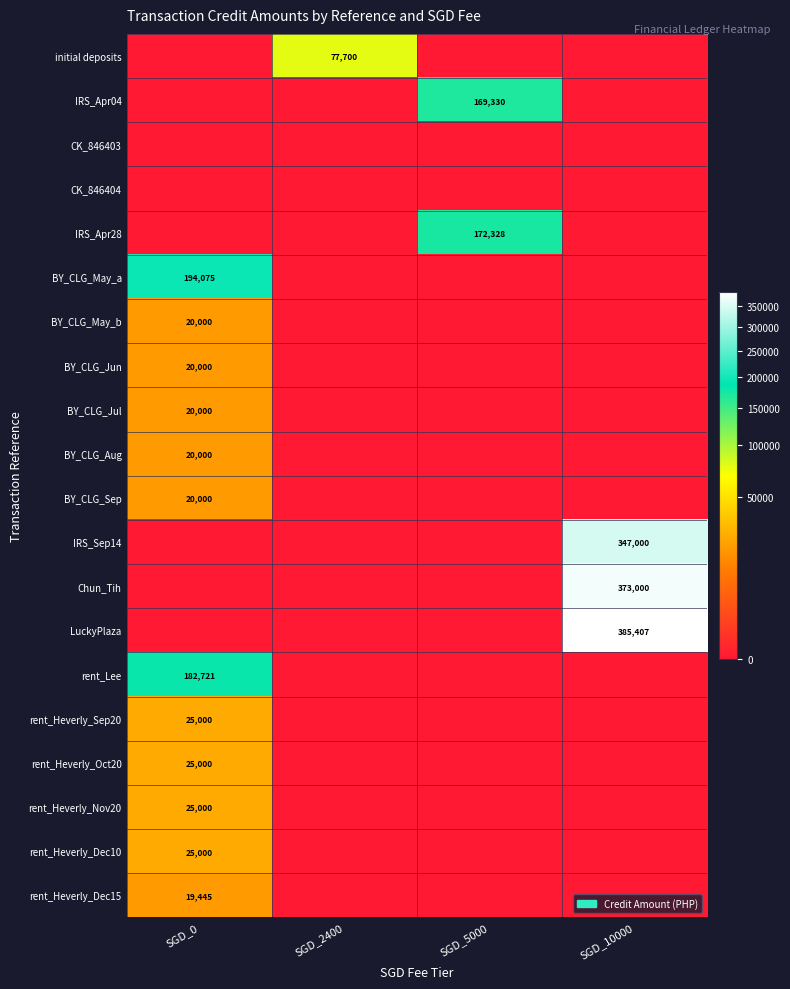

The value of IRS_Apr04 at SGD_5000 is 246626. True or false?

False